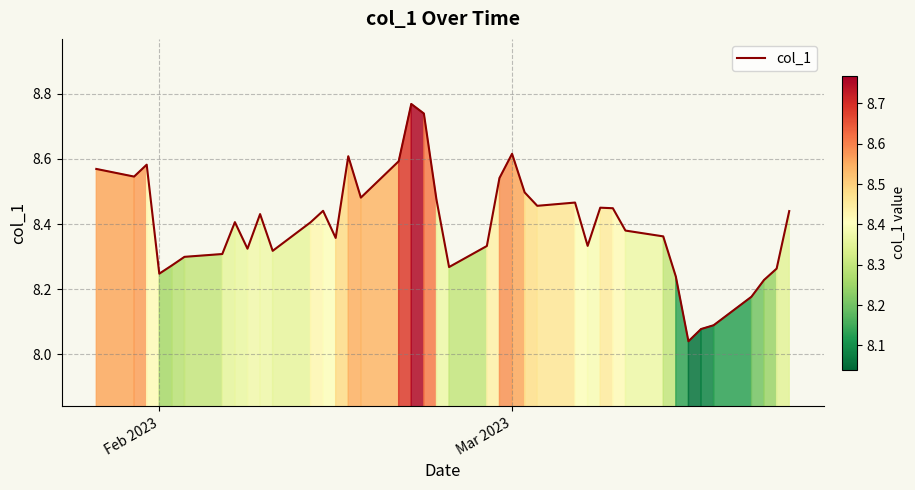

How many points are higher than both their immediate neighbors (excluding endpoints)?

9